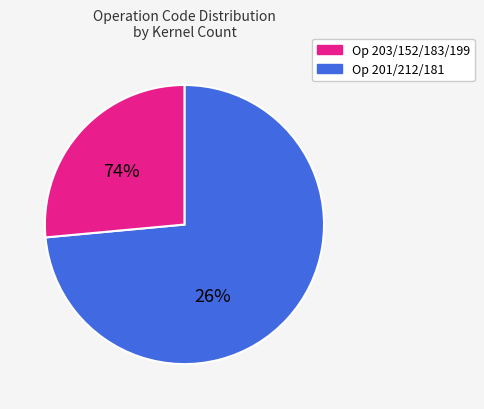

Which has a higher value, 203 or 152?

203